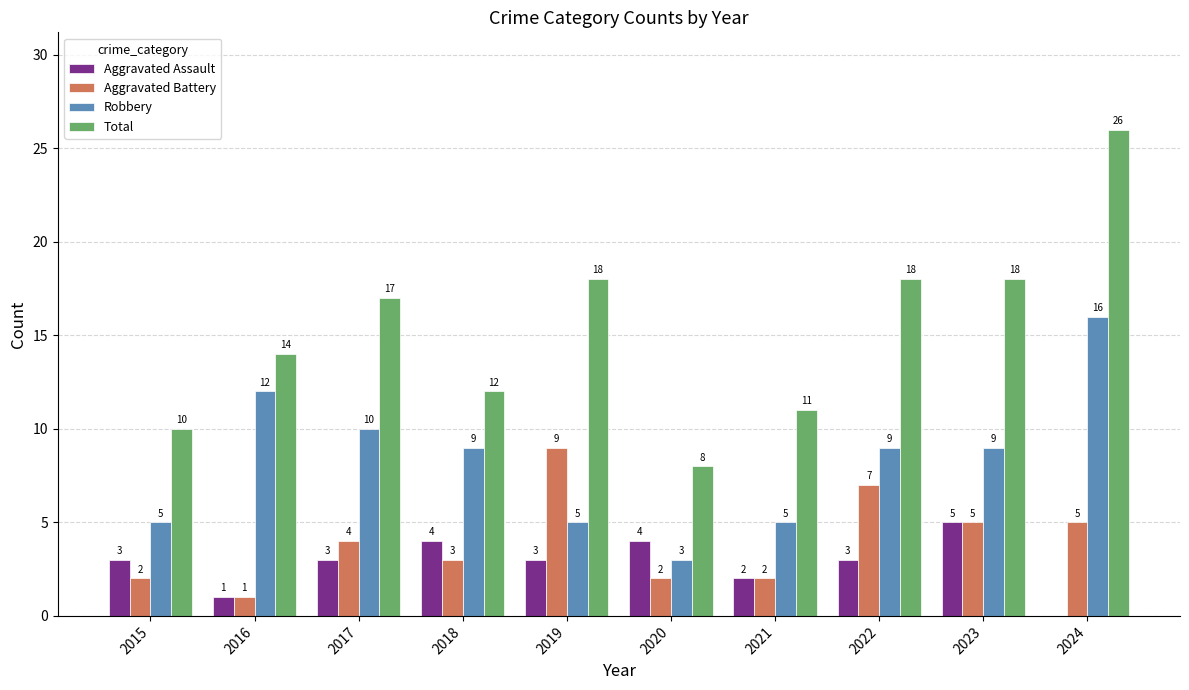

Which series has the largest range (max minus min)?

Total